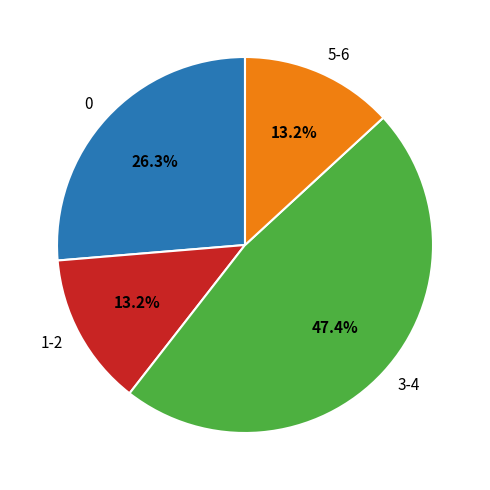

What is the ratio of the value at 1-2 to the value at 3-4?

0.3